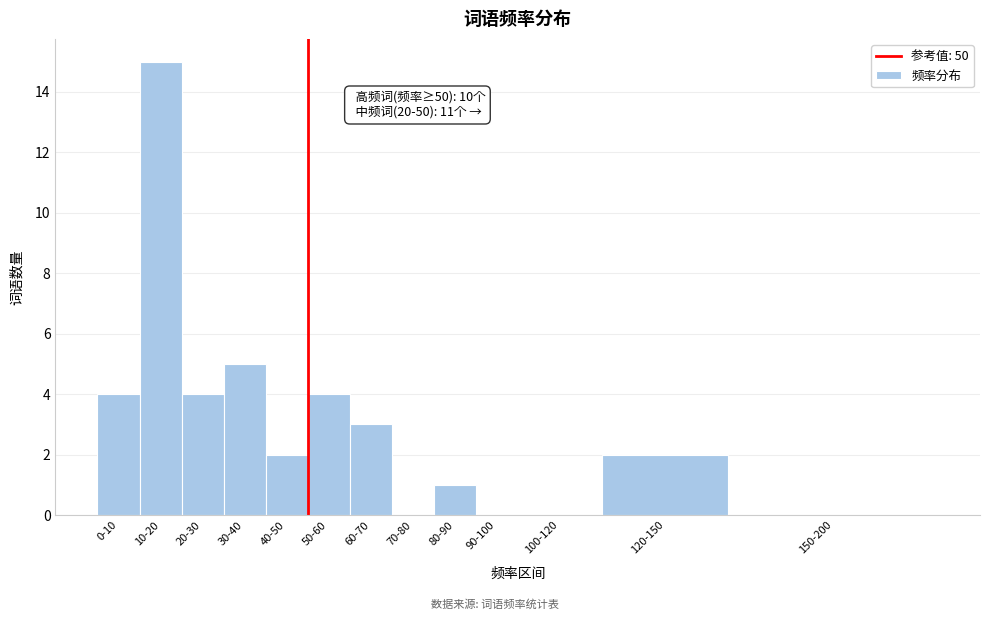

Reading left to right, extract all data points from this chart.

0-10=4	10-20=15	20-30=4	30-40=5	40-50=2	50-60=4	60-70=3	70-80=0	80-90=1	90-100=0	100-120=0	120-150=2	150-200=0